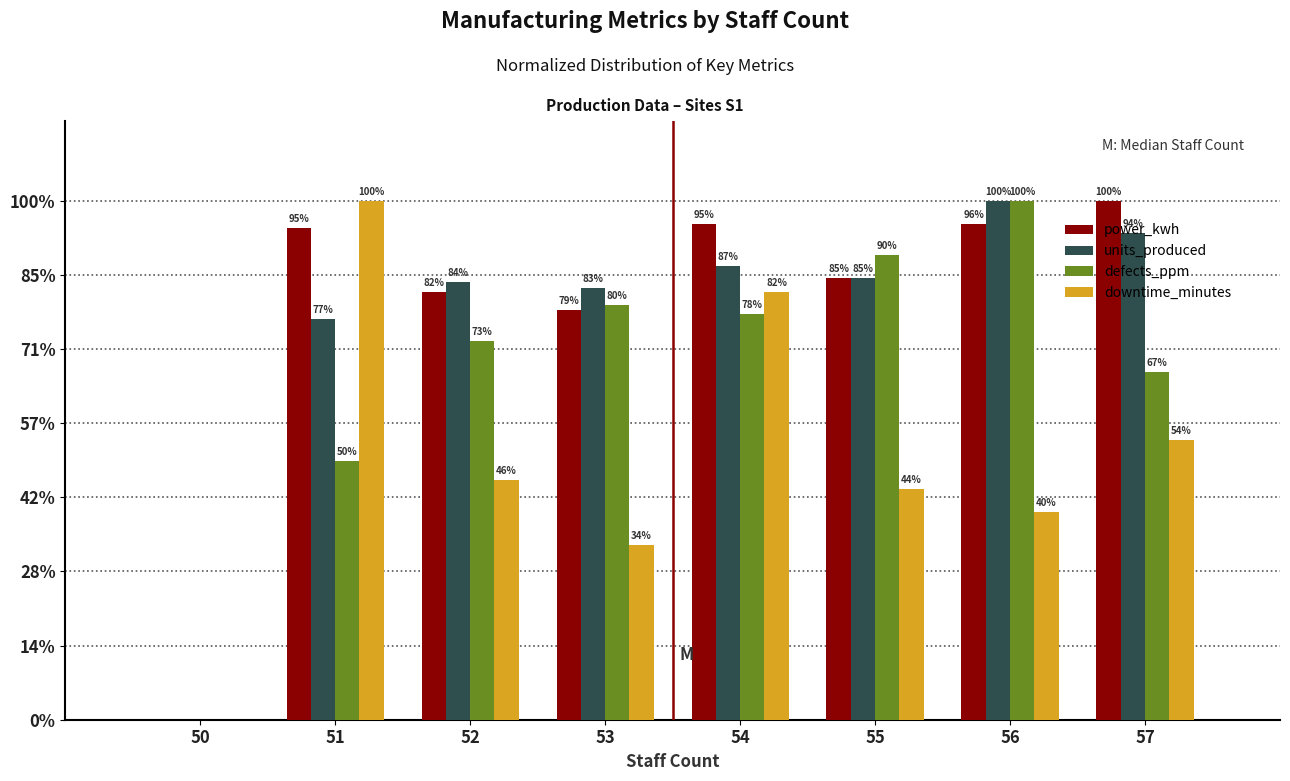

Does the chart contain stacked bars?

No